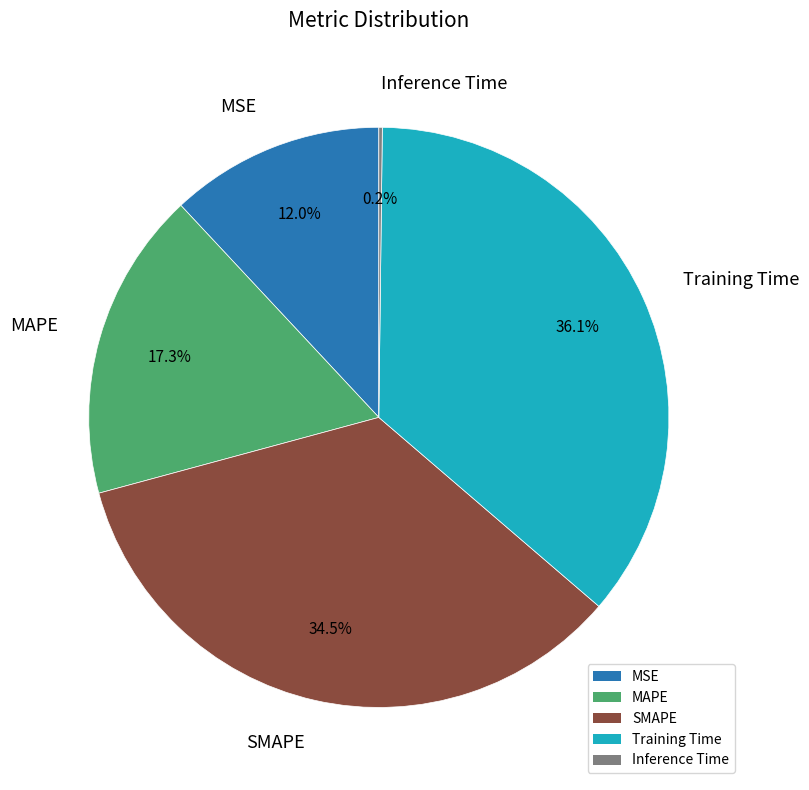

What is the ratio of the value at Training Time to the value at SMAPE?

1.0